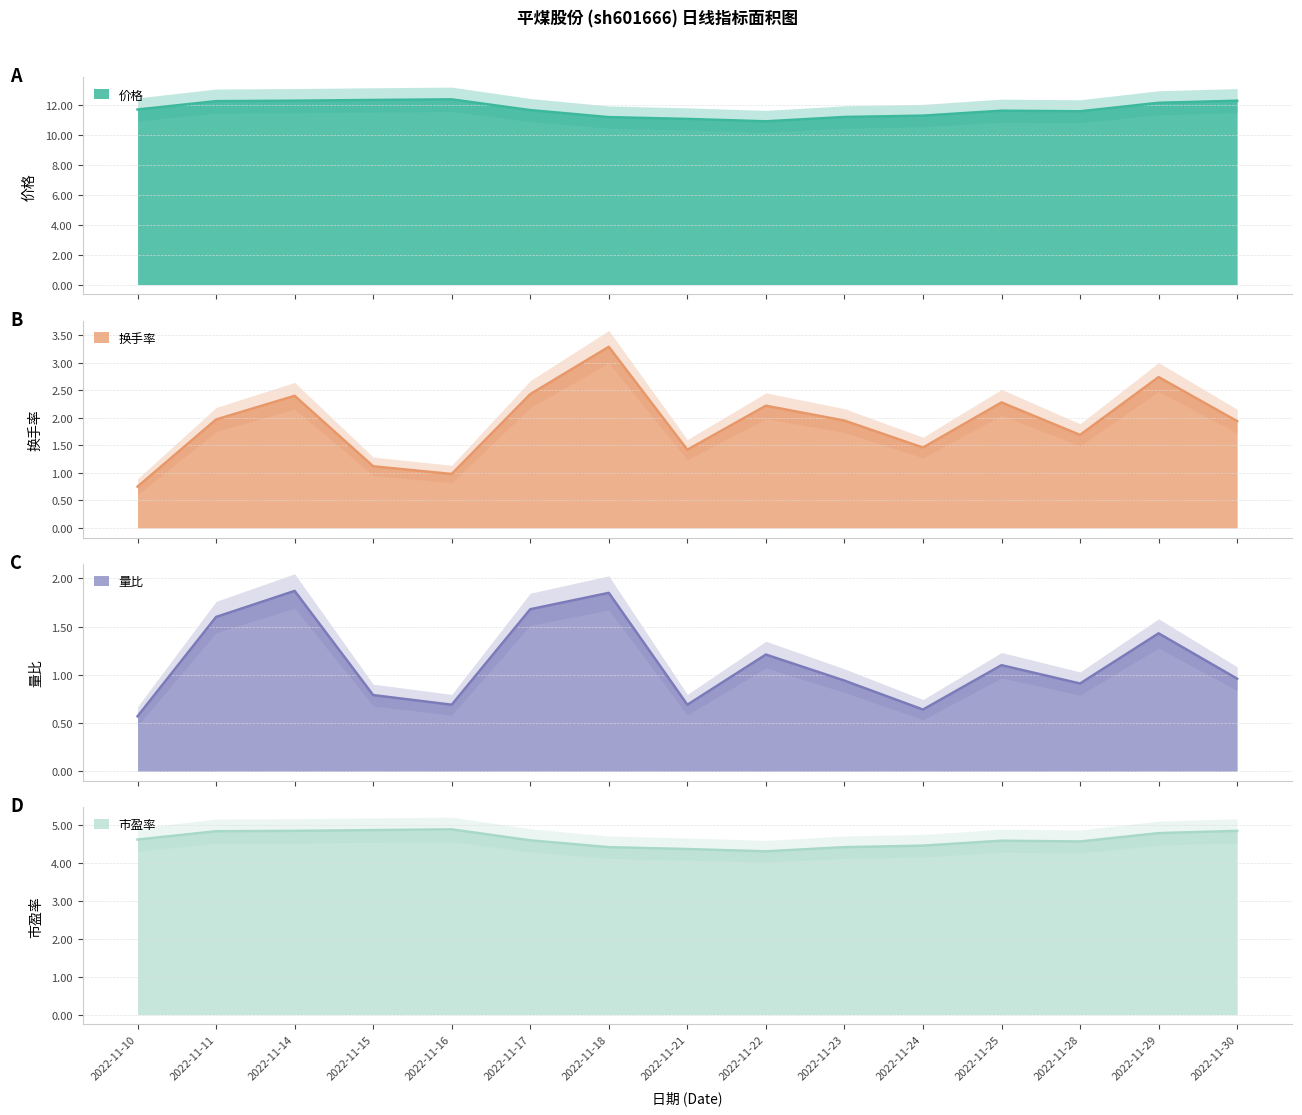

What is the total value across all series at 2022-11-16?

19.0